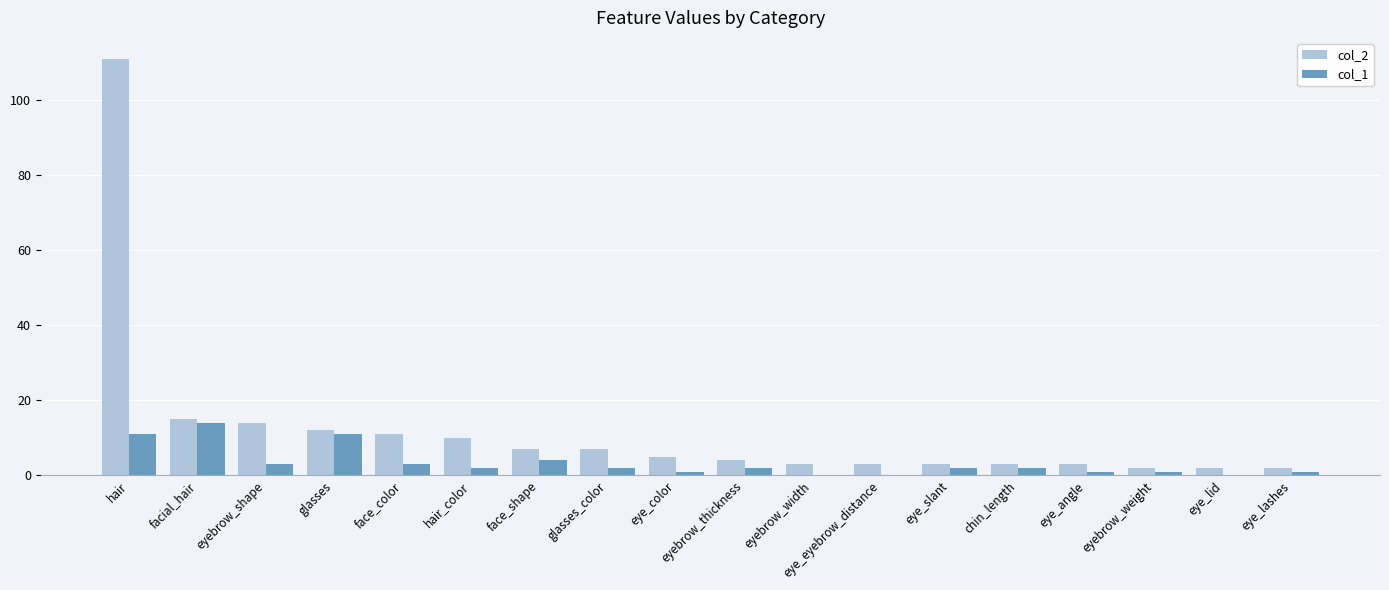

Which category has the highest value in the col_2 series?

hair